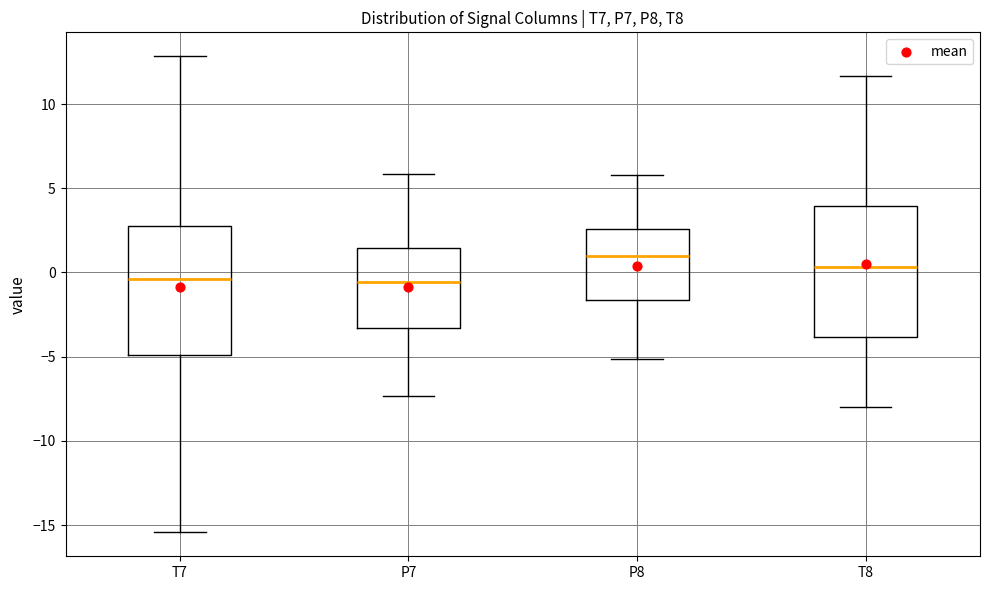

Which box's median line is the highest?

P8